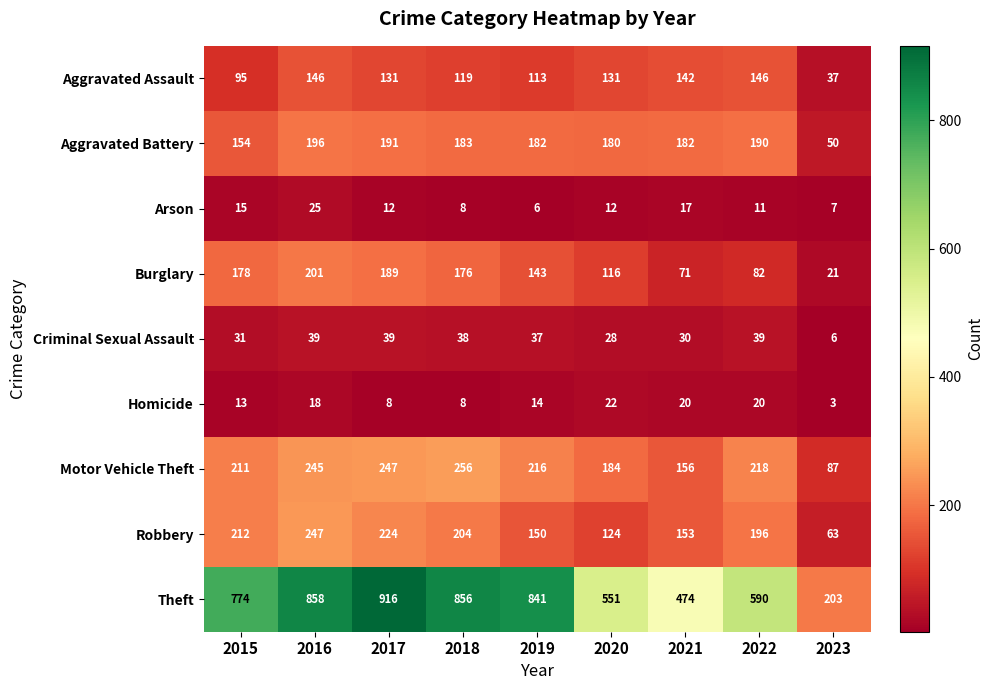

What is the average value of the Aggravated Assault series?

118